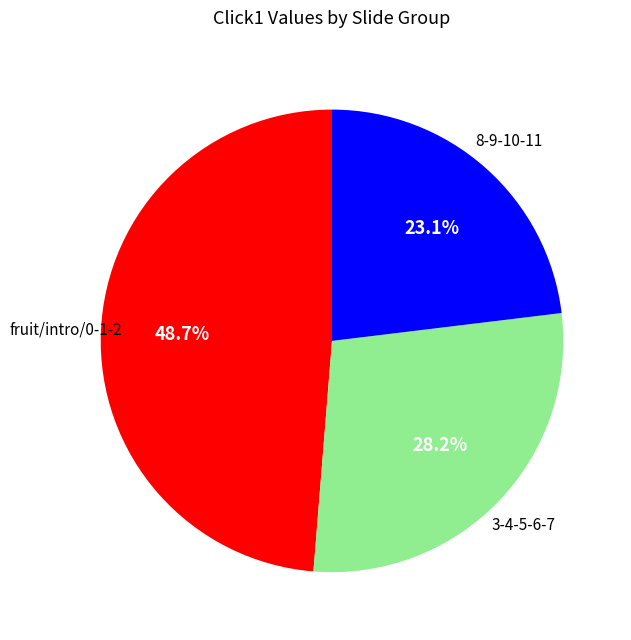

Count the number of slices in the pie.

3